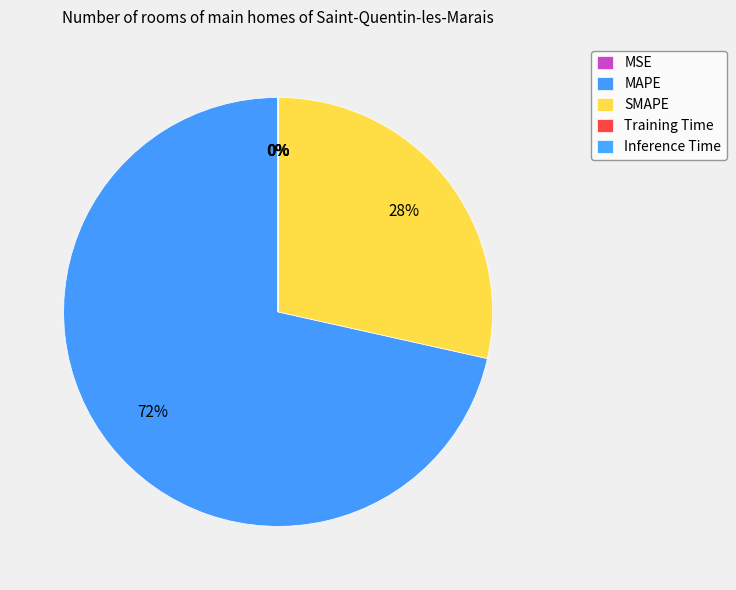

Is it true that Inference Time is 0% of the pie?

True